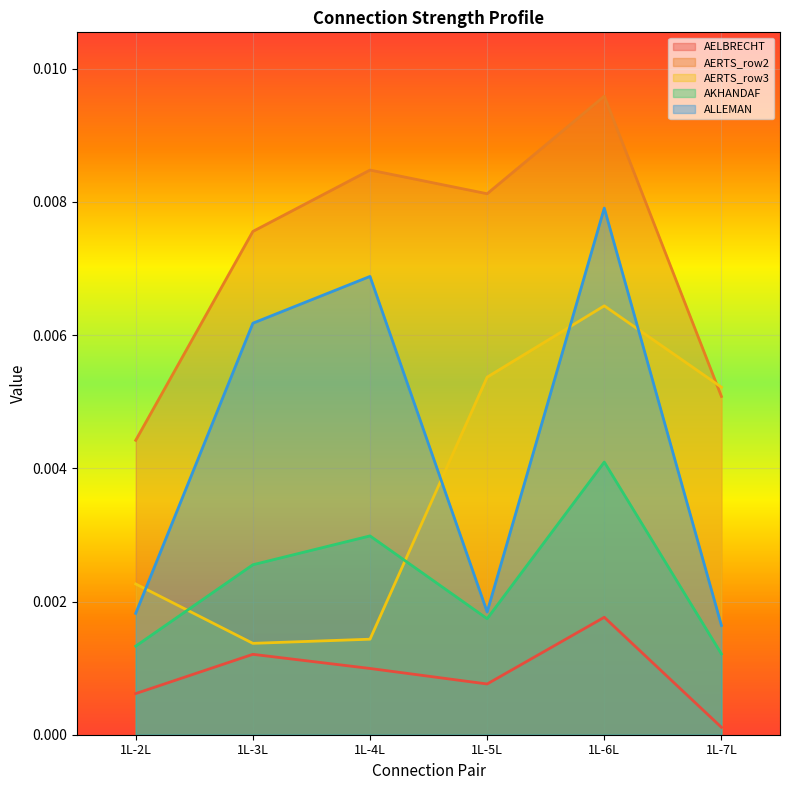

Which series has the largest range (max minus min)?

ALLEMAN